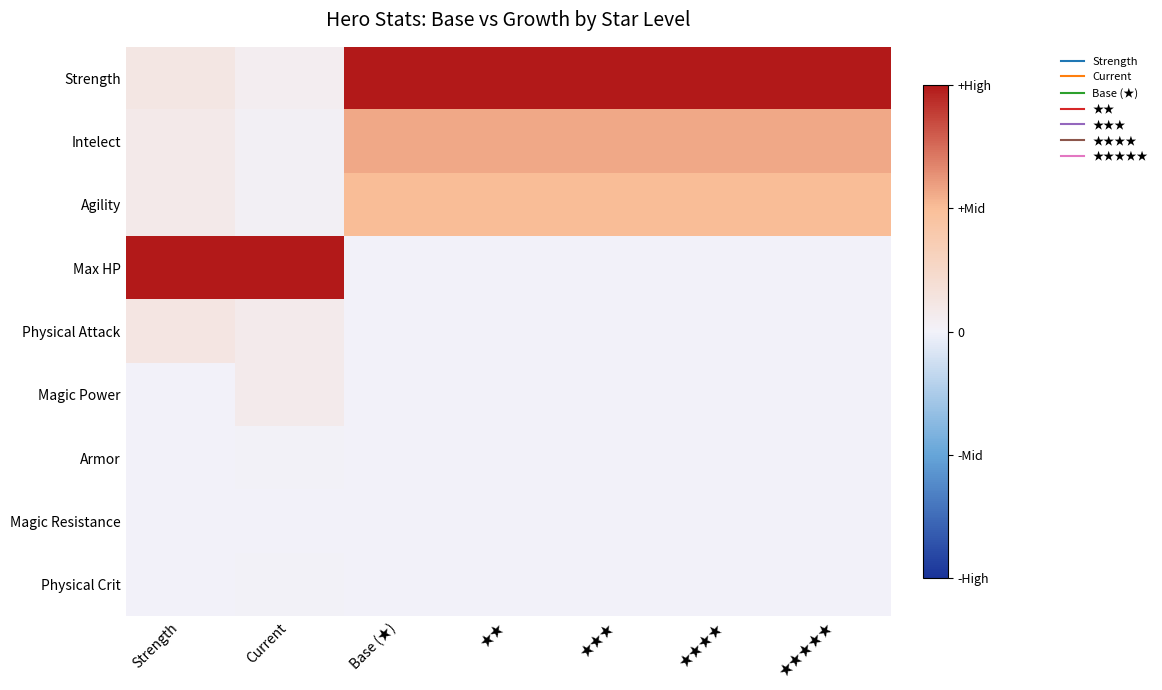

List the series in order of their peak value, lowest first.

Magic Resistance, Armor, Physical Crit, Magic Power, Physical Attack, Agility, Intelect, Strength, Max HP